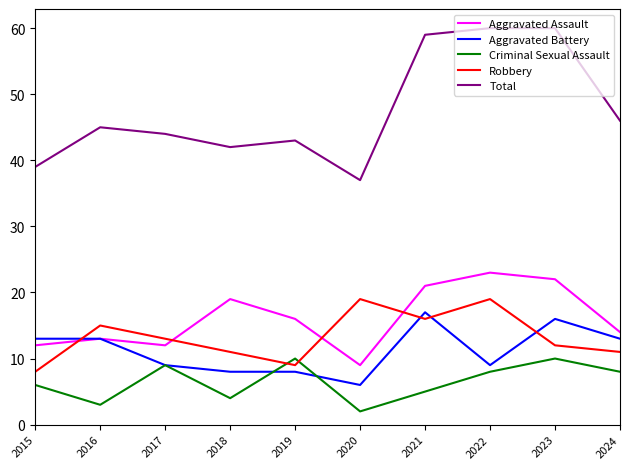

Does the chart have visible grid lines?

No